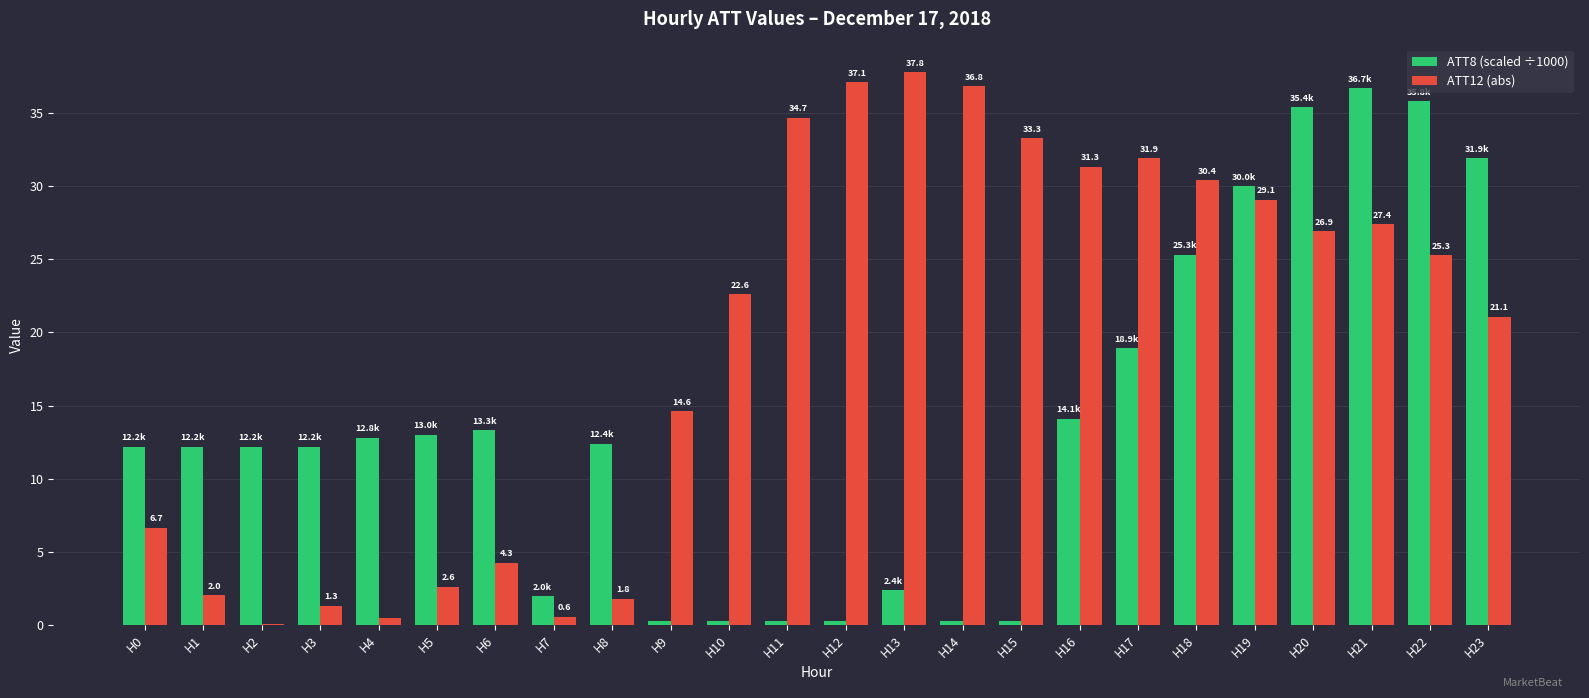

Are the bars horizontal?

No